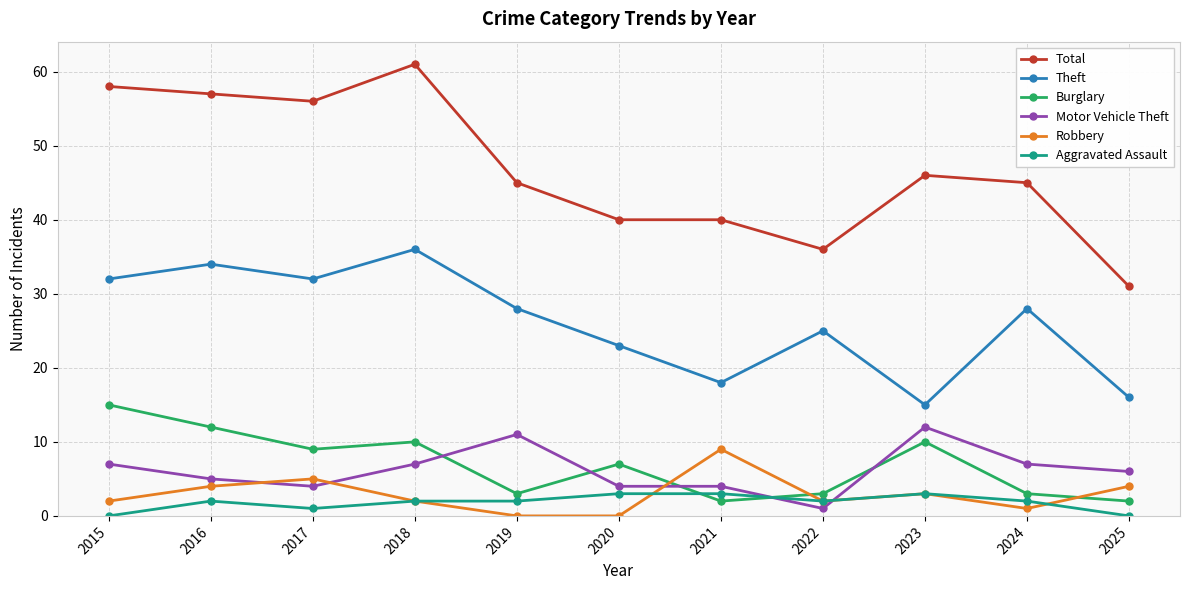

Where is the first local minimum for Aggravated Assault?

2017